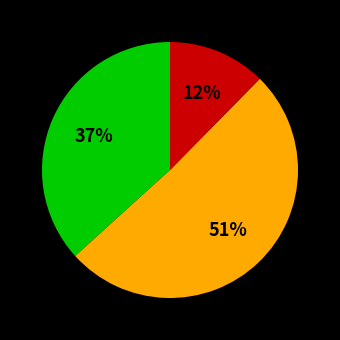

How many segments does this pie chart have?

3